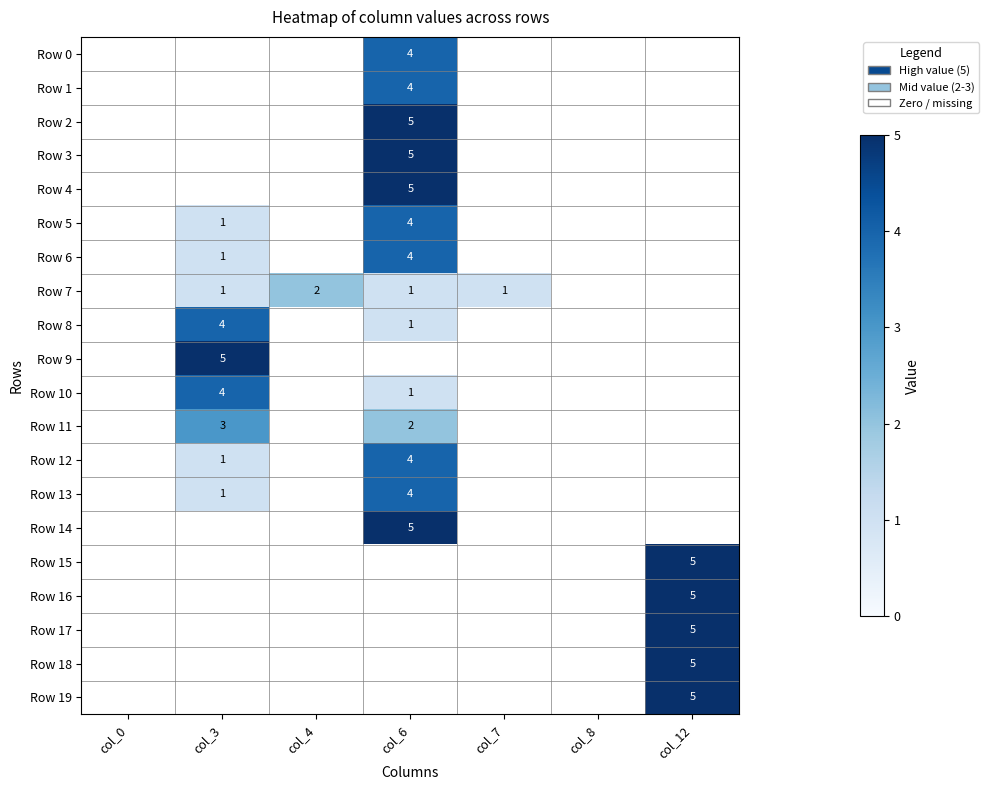

The Row 1 series shows 2 at col_6. True or false?

False